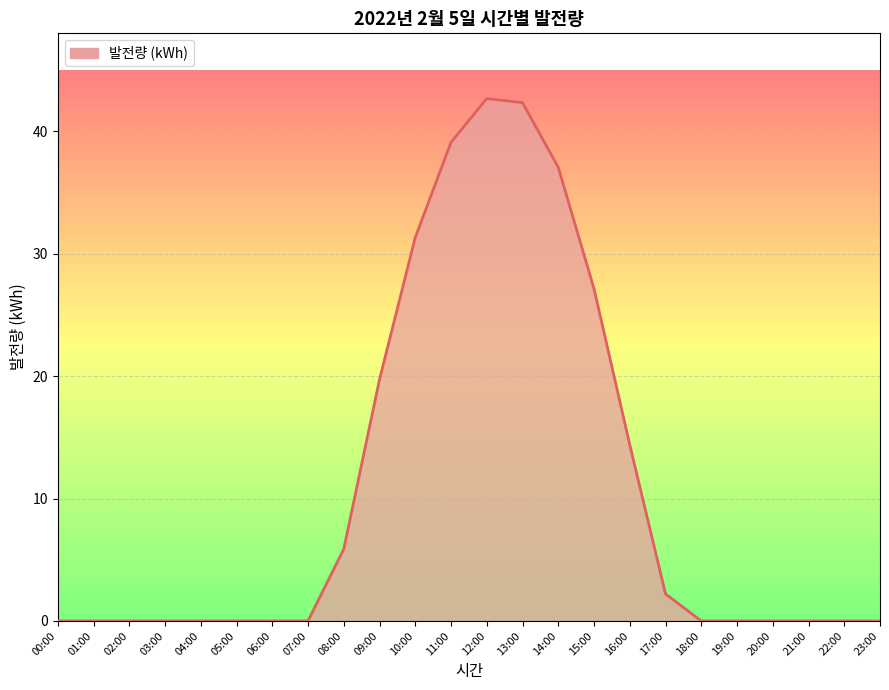

Does the chart display data point markers on the line(s)?

No